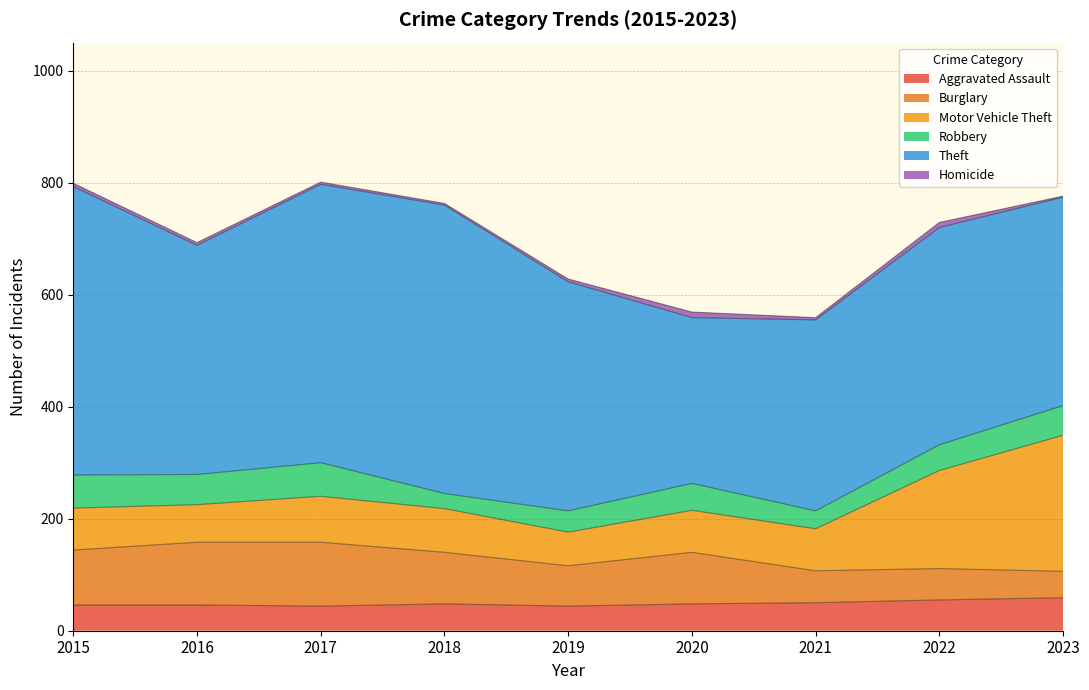

What is the value of the Robbery point at the 1st from the left?

59